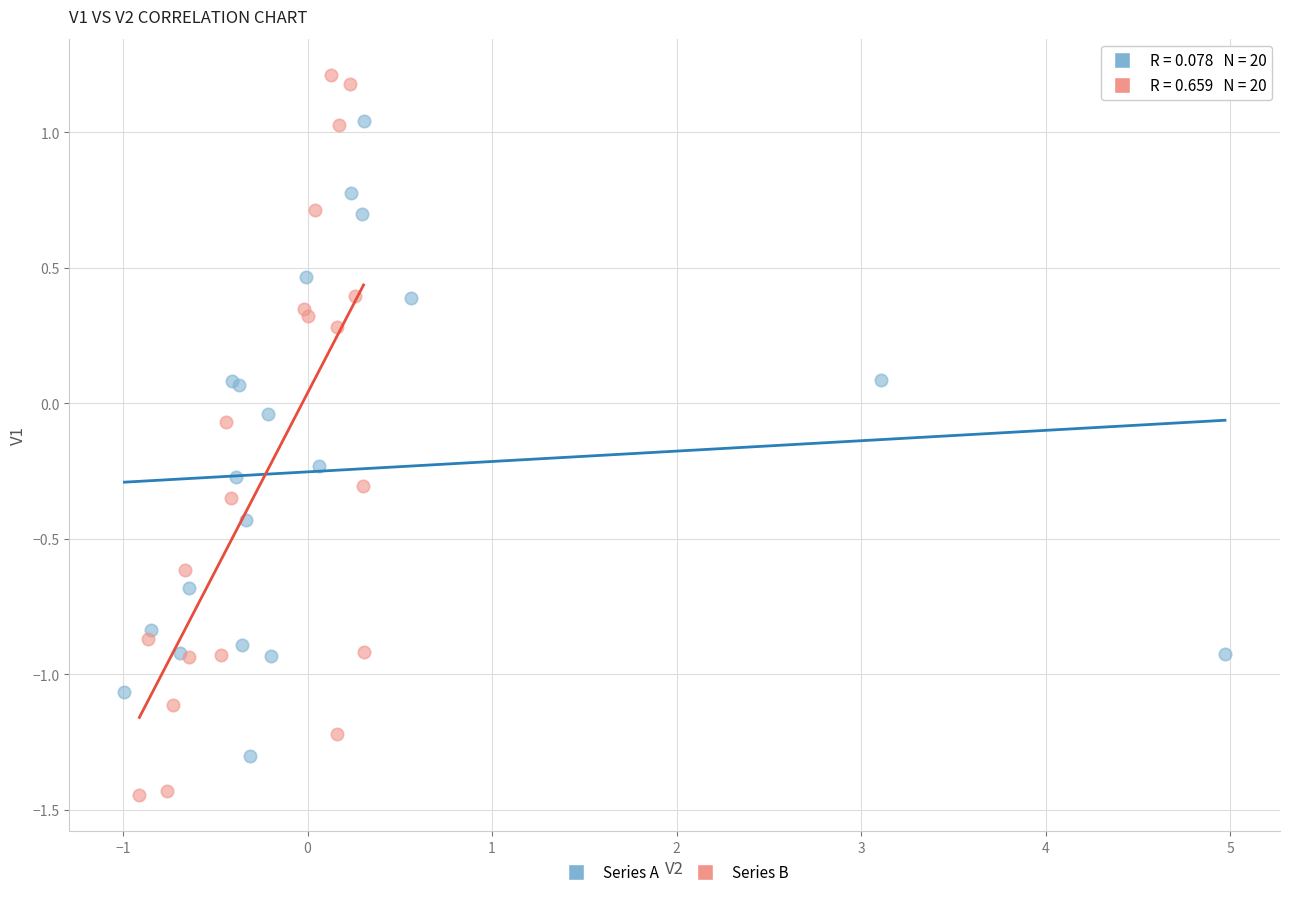

What are all the series names shown in the legend?

Series A, Series B